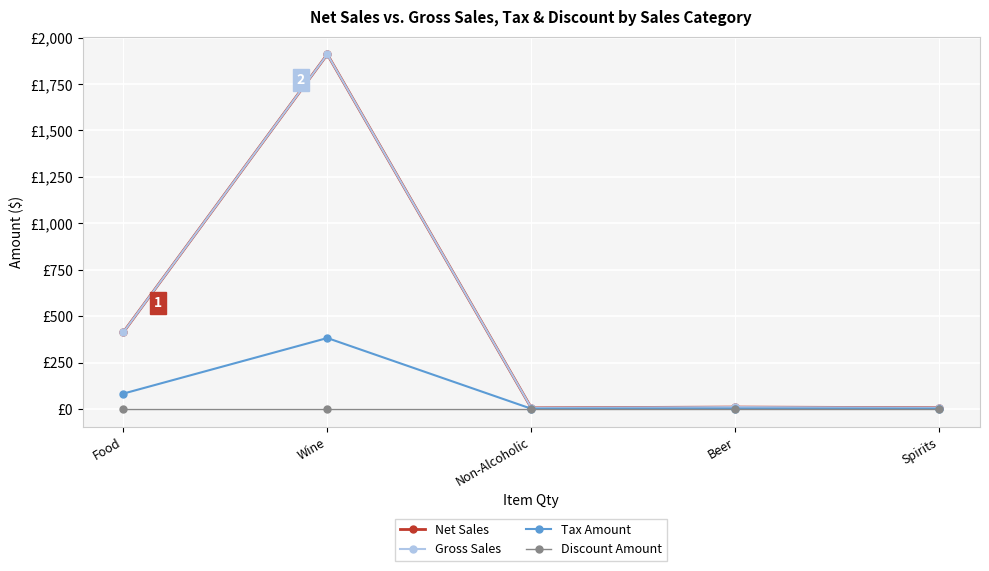

Which series has the largest range (max minus min)?

Net Sales